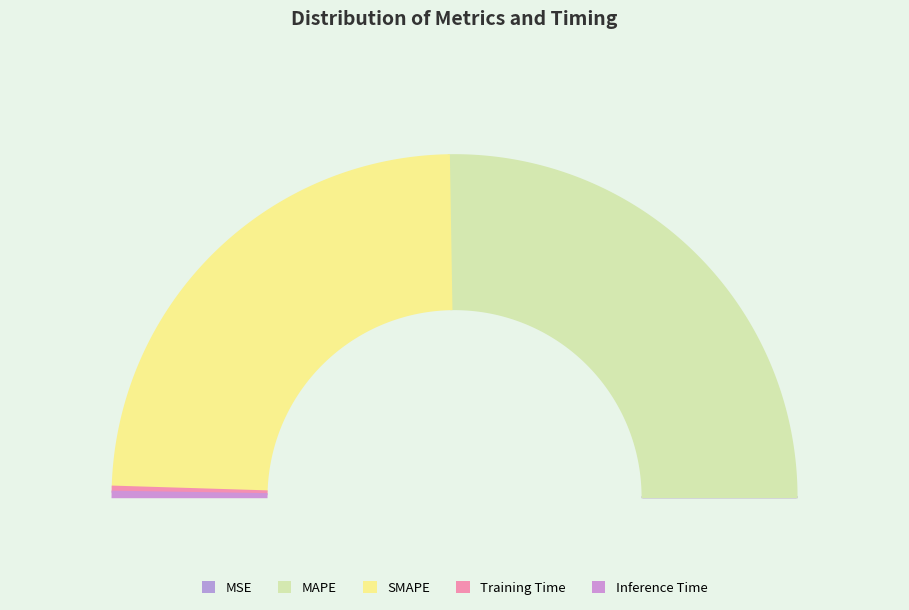

Between MSE and MAPE, which is larger?

MAPE